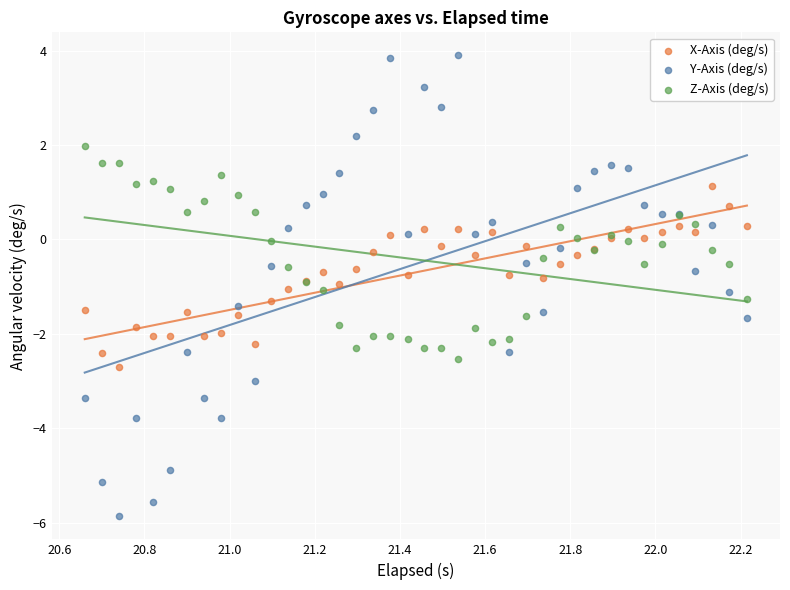

Which series reaches the maximum Y coordinate?

Y-Axis (deg/s)